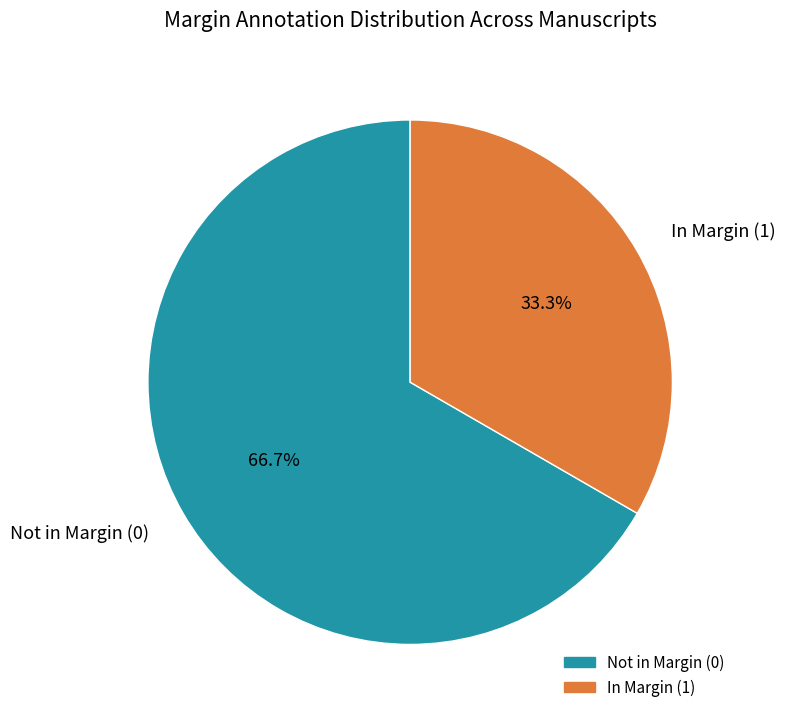

What is the smallest slice in the pie chart?

In Margin (1)